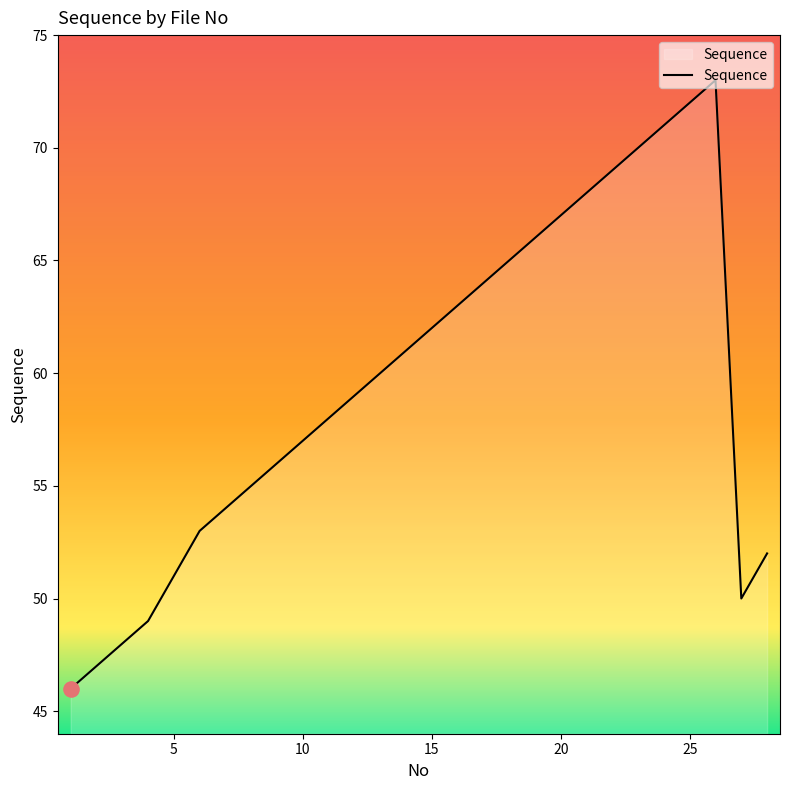

What is the difference between the maximum and minimum values?

27